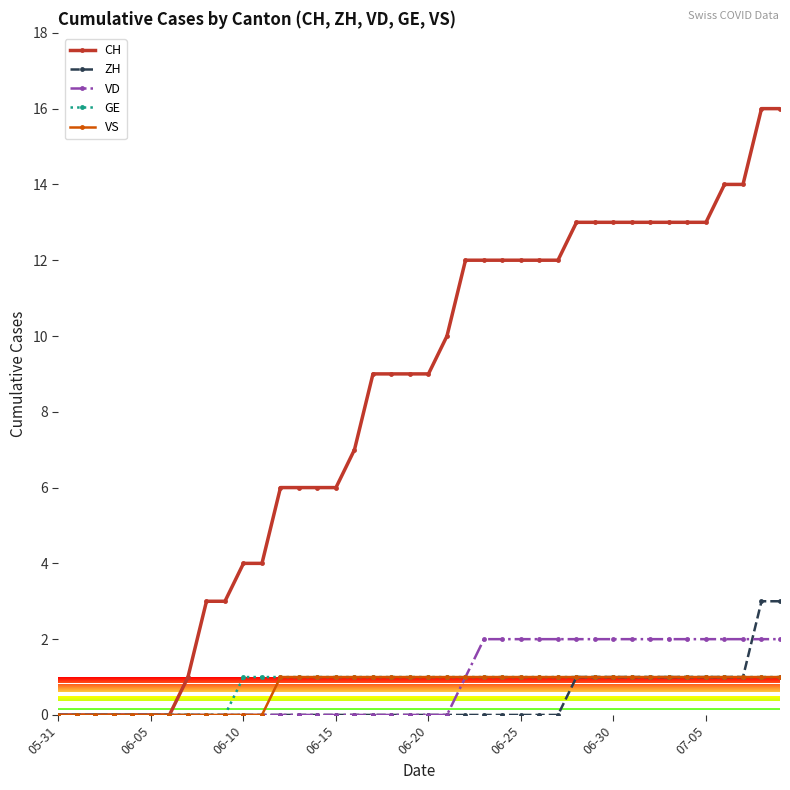

Which series has the largest total across all categories?

CH